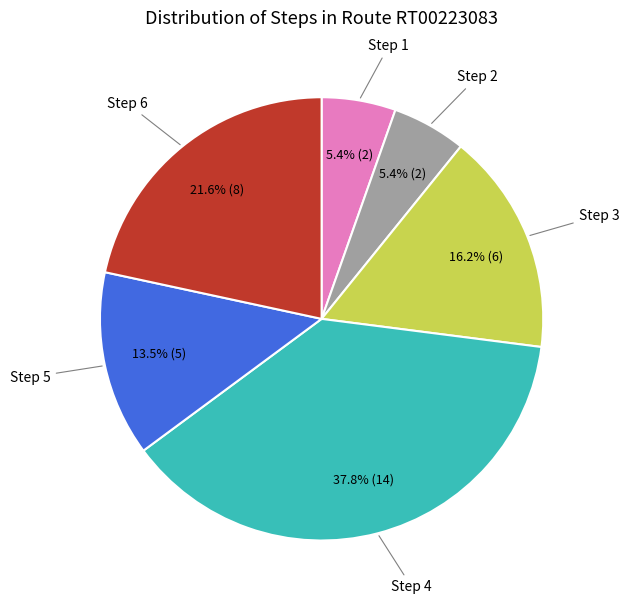

Is there a majority slice in this chart?

No